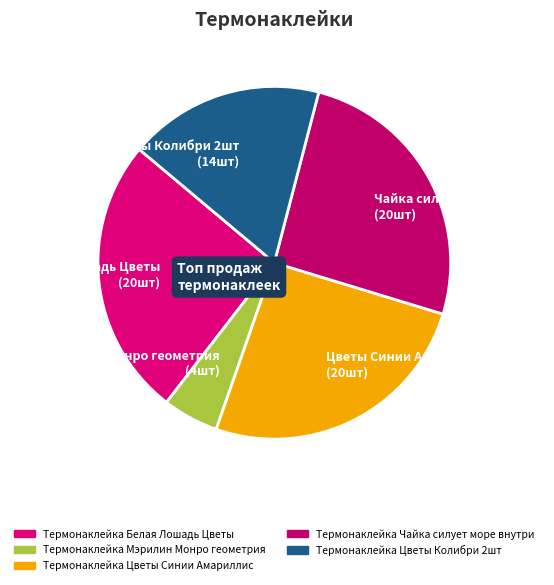

Count the number of slices in the pie.

5